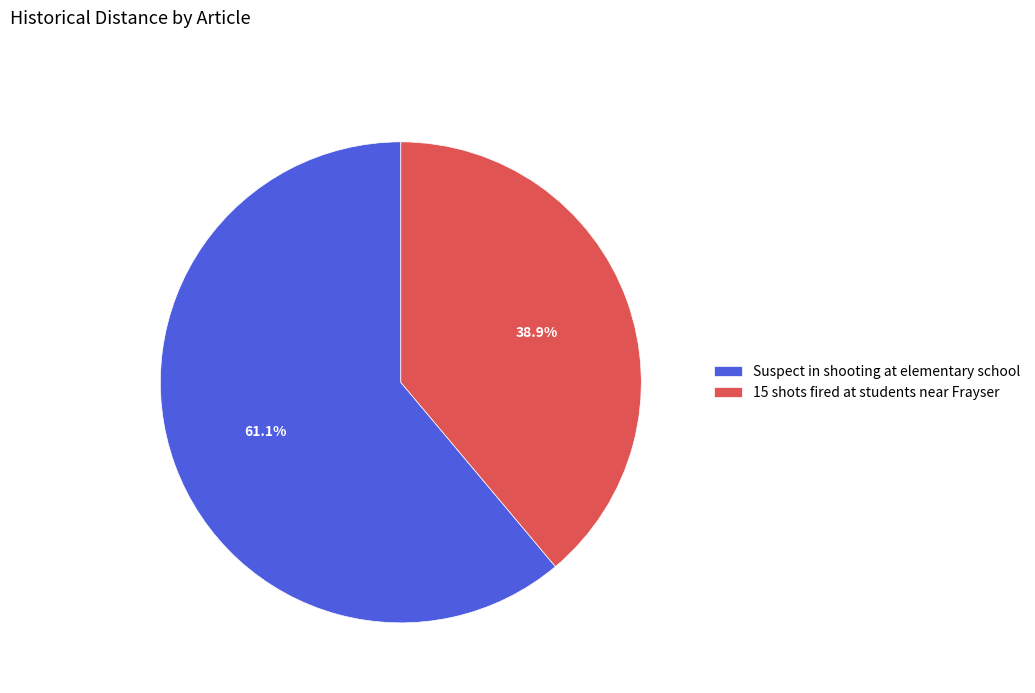

To the nearest percent, what is the difference between the largest and smallest slice percentages?

22%